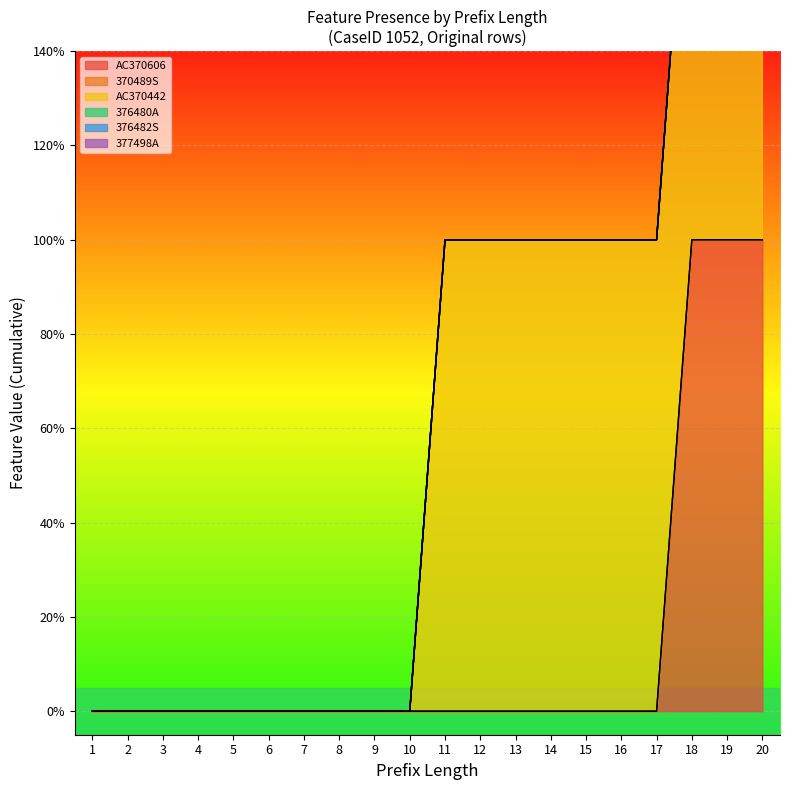

How many series are shown in this chart?

6